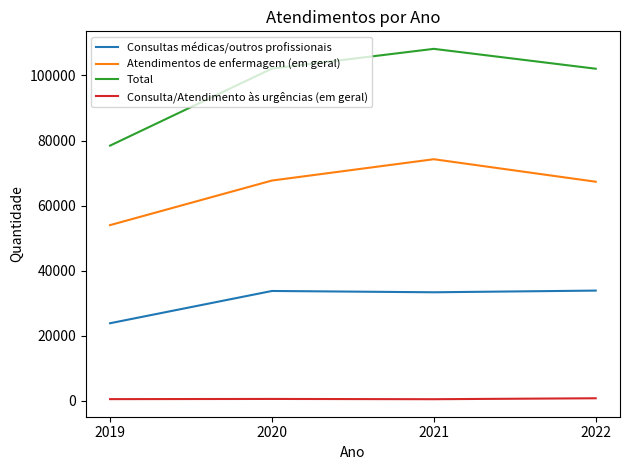

True or false: Consultas médicas/outros profissionais has more than 1 points higher than both neighbors.

False